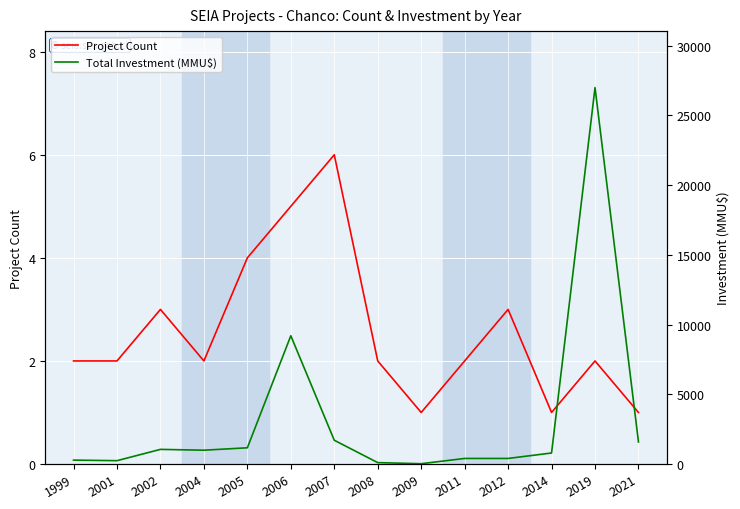

At which label does Project Count reach its peak?

2007